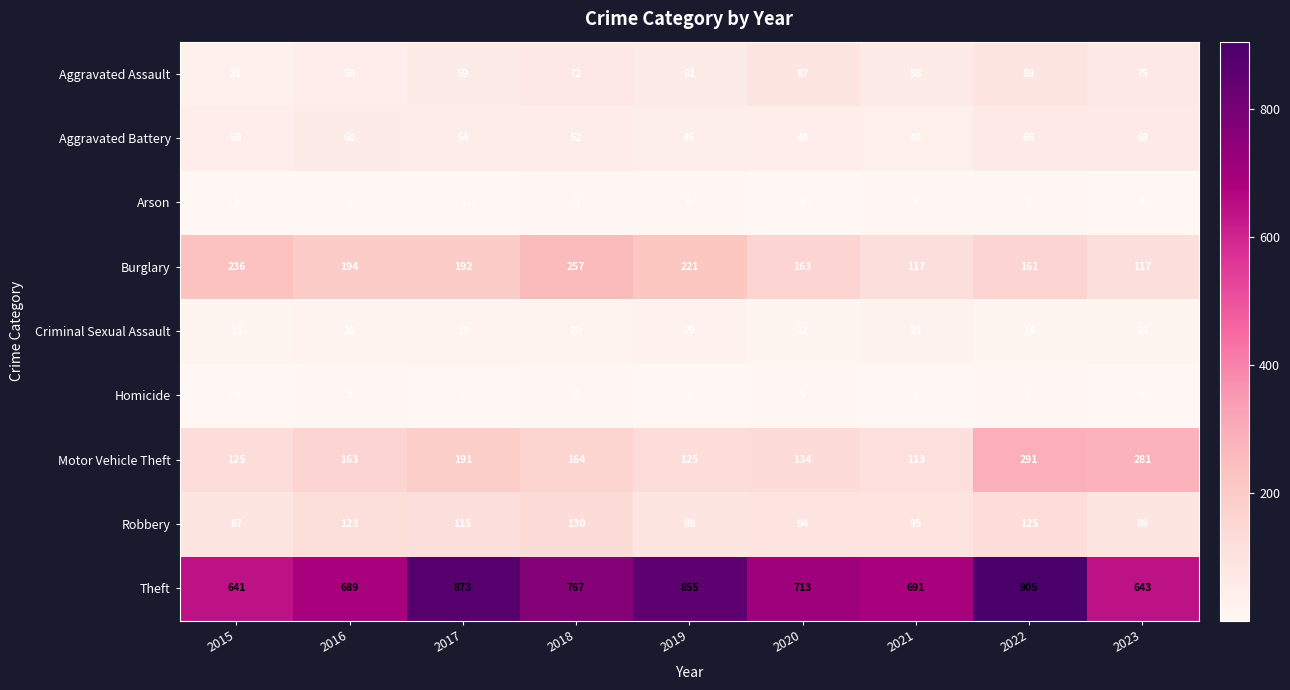

How many categories are shown in the chart?

9